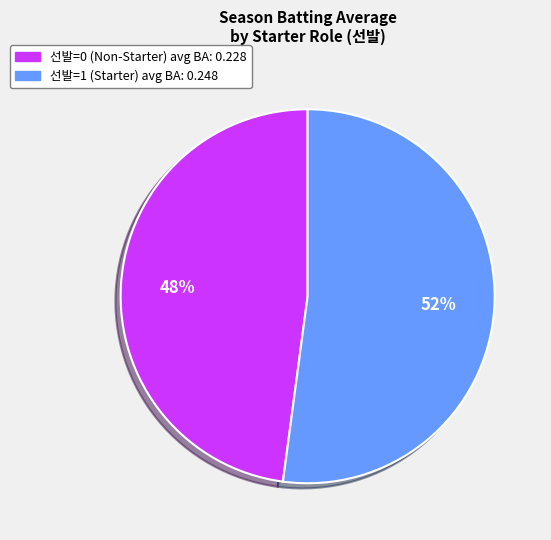

Is there a majority slice in this chart?

Yes